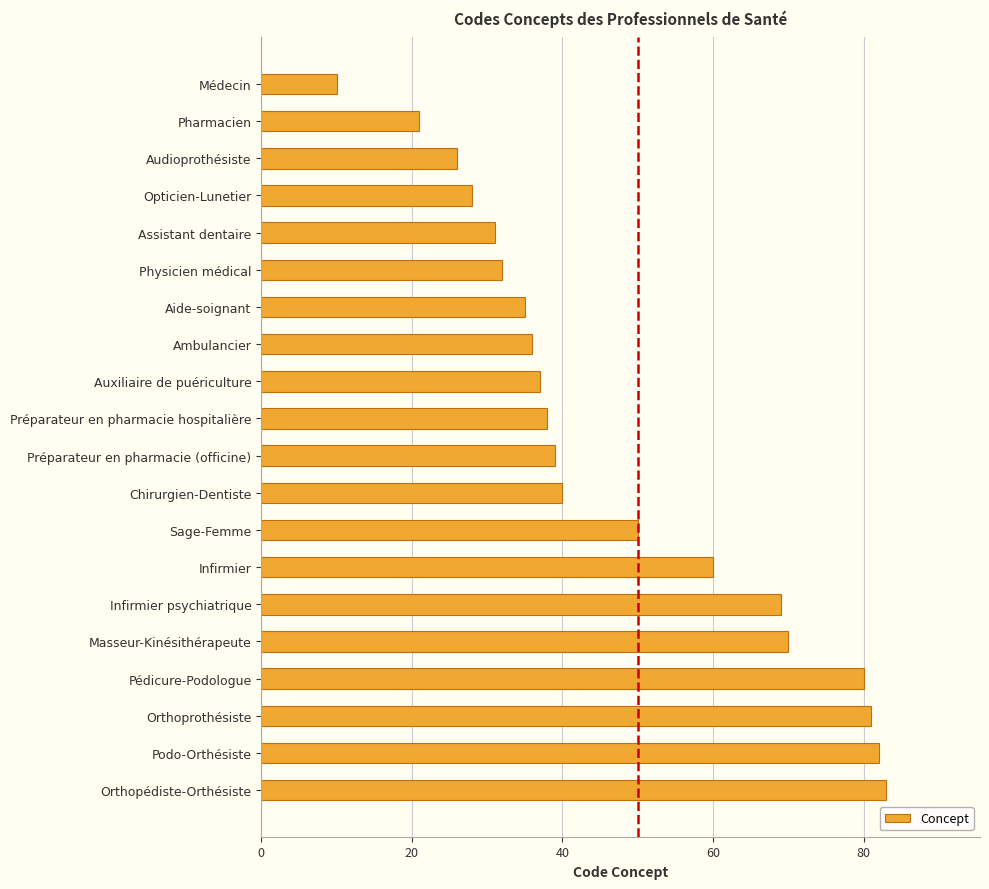

What is the ratio of the value at Audioprothésiste to the value at Médecin?

2.6